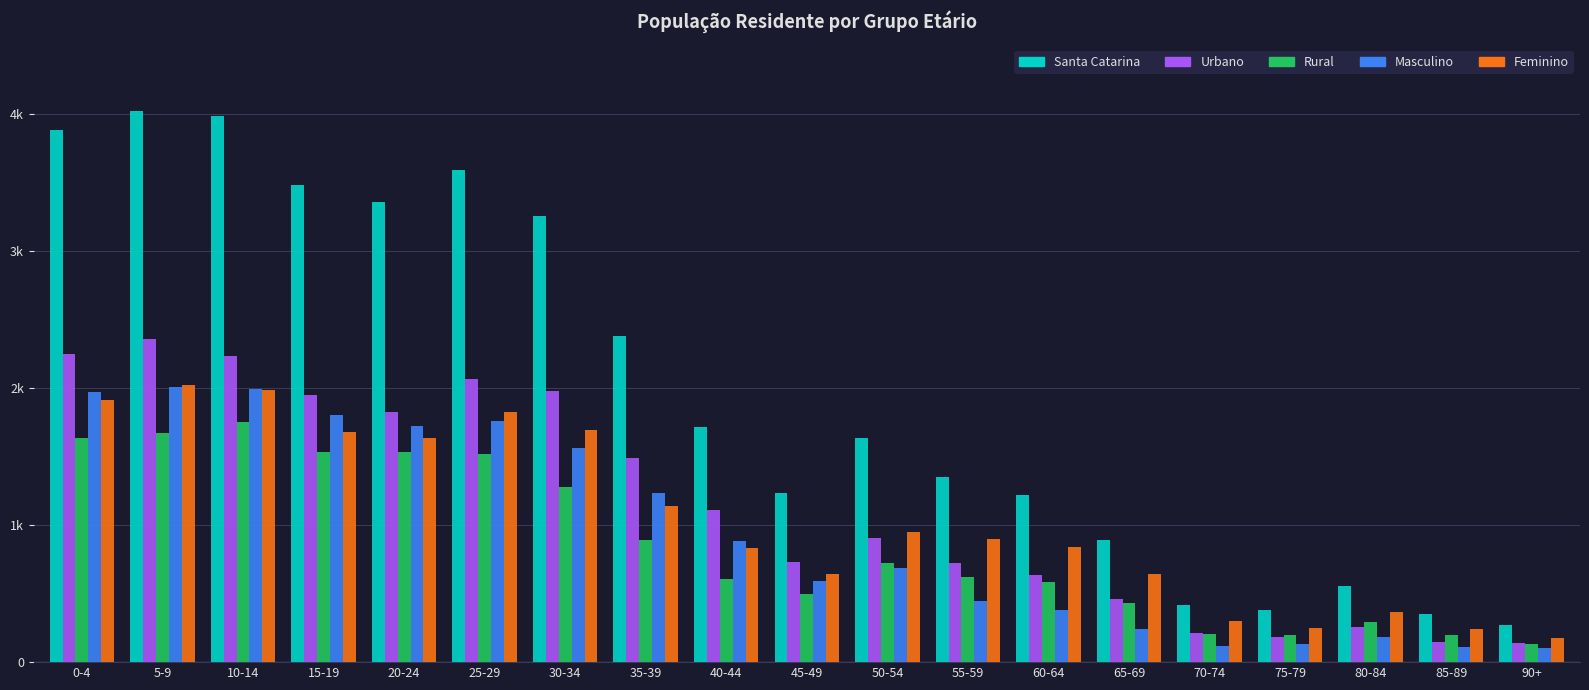

What is the value of the Masculino bar at the 3rd from the left?

1996